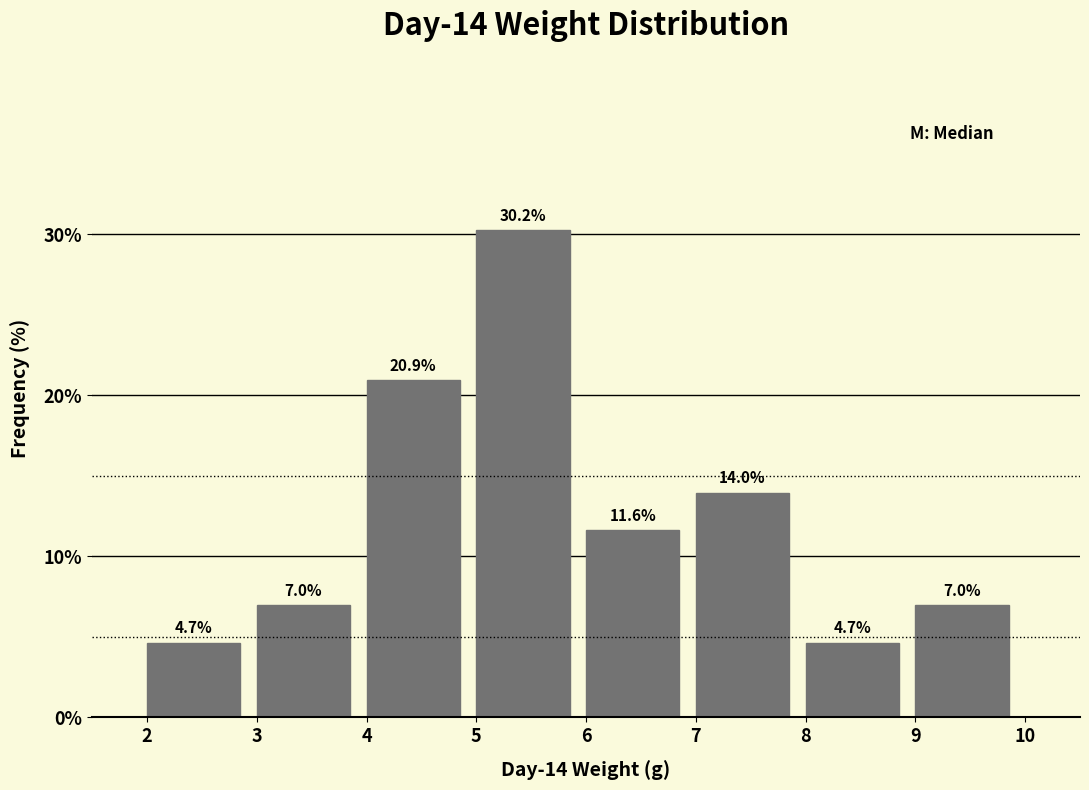

Over which range of the x-axis is the bar tallest?

5 to 6